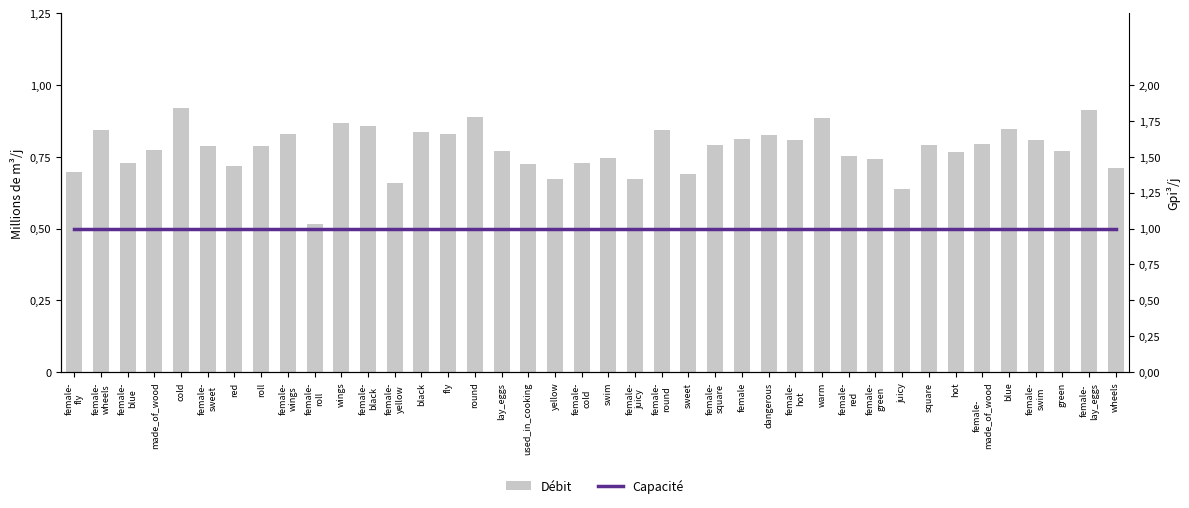

The Capacité series shows 0.7 at female-
lay_eggs. True or false?

False